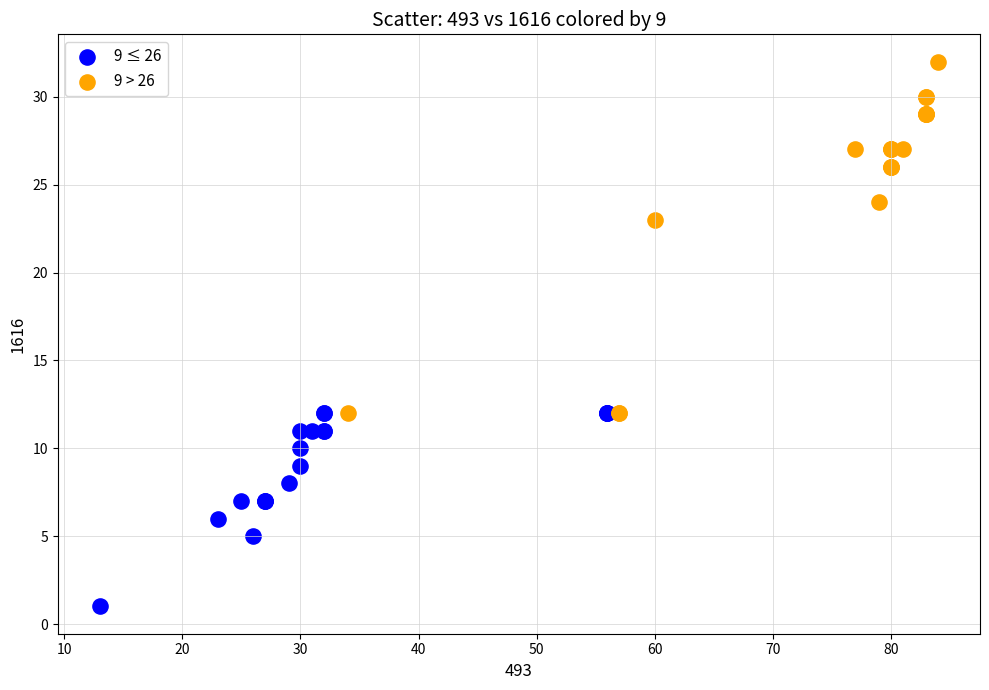

Which series reaches the maximum Y coordinate?

9 > 26